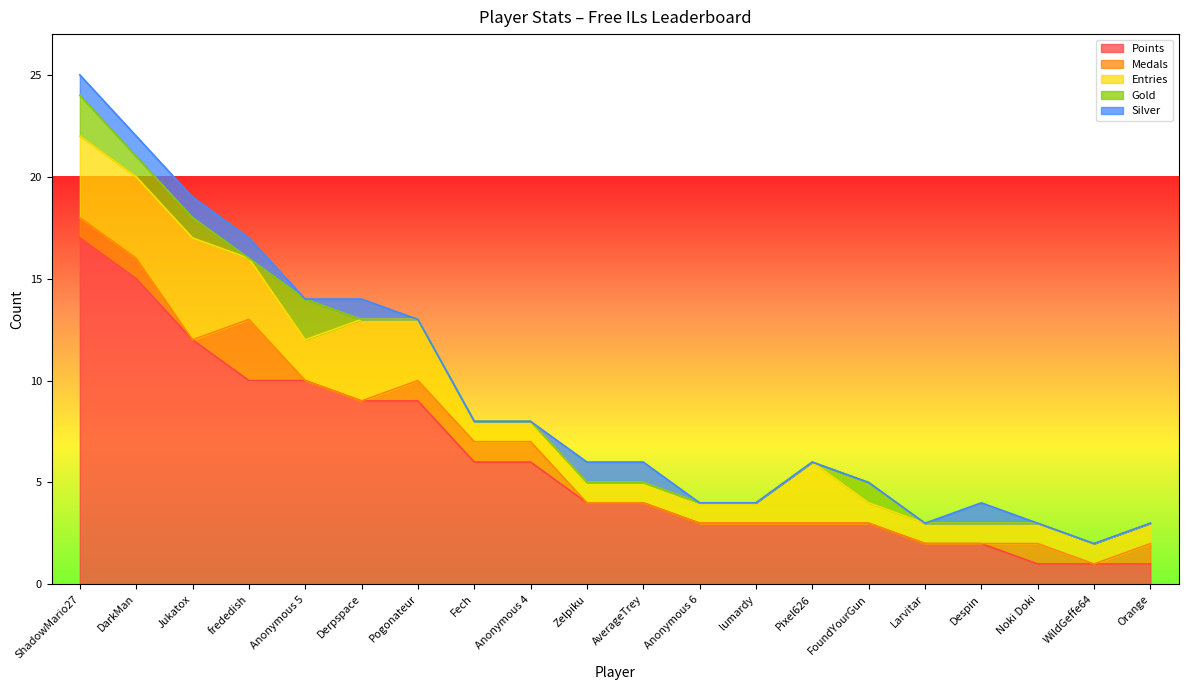

Reading left to right, list all the values displayed in this chart.

Points: ShadowMario27=17	DarkMan=15	Jukatox=12	frededish=10	Anonymous 5=10	Derpspace=9	Pogonateur=9	Fech=6	Anonymous 4=6	Zelpiku=4	AverageTrey=4	Anonymous 6=3	lumardy=3	Pixel626=3	FoundYourGun=3	Larvitar=2	Despin=2	Noki Doki=1	WildGeffe64=1	Orange=1
Medals: ShadowMario27=1	DarkMan=1	Jukatox=0	frededish=3	Anonymous 5=0	Derpspace=0	Pogonateur=1	Fech=1	Anonymous 4=1	Zelpiku=0	AverageTrey=0	Anonymous 6=0	lumardy=0	Pixel626=0	FoundYourGun=0	Larvitar=0	Despin=0	Noki Doki=1	WildGeffe64=0	Orange=1
Entries: ShadowMario27=4	DarkMan=4	Jukatox=5	frededish=3	Anonymous 5=2	Derpspace=4	Pogonateur=3	Fech=1	Anonymous 4=1	Zelpiku=1	AverageTrey=1	Anonymous 6=1	lumardy=1	Pixel626=3	FoundYourGun=1	Larvitar=1	Despin=1	Noki Doki=1	WildGeffe64=1	Orange=1
Gold: ShadowMario27=2	DarkMan=1	Jukatox=1	frededish=0	Anonymous 5=2	Derpspace=0	Pogonateur=0	Fech=0	Anonymous 4=0	Zelpiku=0	AverageTrey=0	Anonymous 6=0	lumardy=0	Pixel626=0	FoundYourGun=1	Larvitar=0	Despin=0	Noki Doki=0	WildGeffe64=0	Orange=0
Silver: ShadowMario27=1	DarkMan=1	Jukatox=1	frededish=1	Anonymous 5=0	Derpspace=1	Pogonateur=0	Fech=0	Anonymous 4=0	Zelpiku=1	AverageTrey=1	Anonymous 6=0	lumardy=0	Pixel626=0	FoundYourGun=0	Larvitar=0	Despin=1	Noki Doki=0	WildGeffe64=0	Orange=0